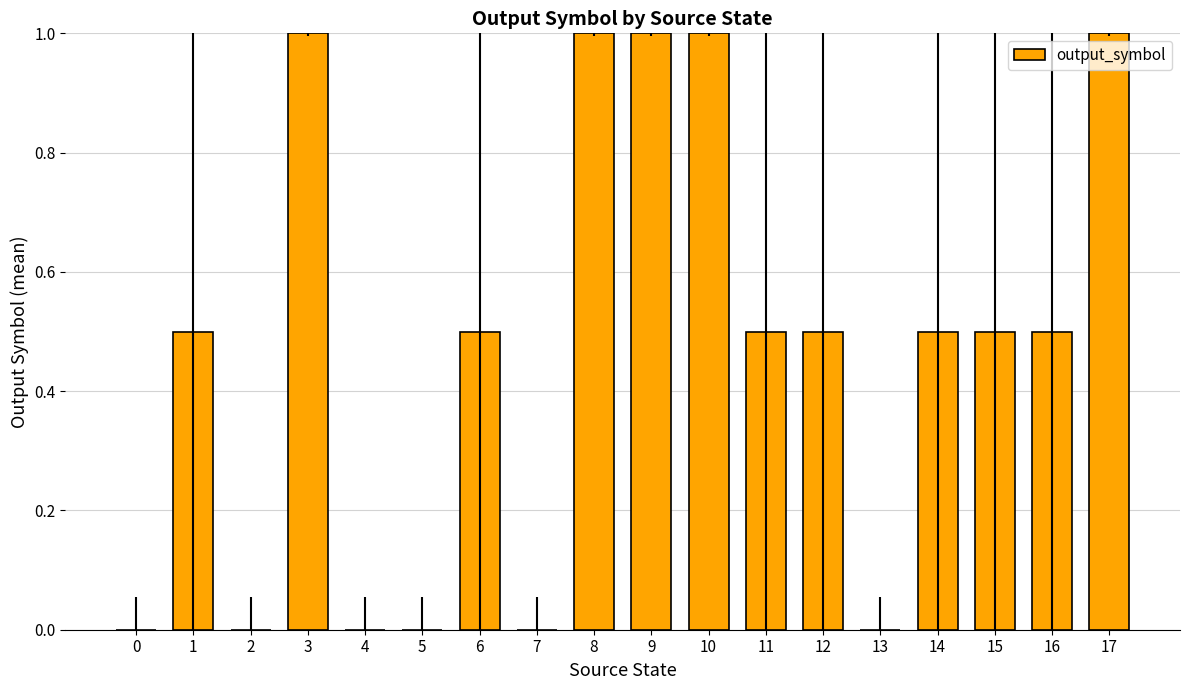

What is the change in value from 7 to 10?

+1.0